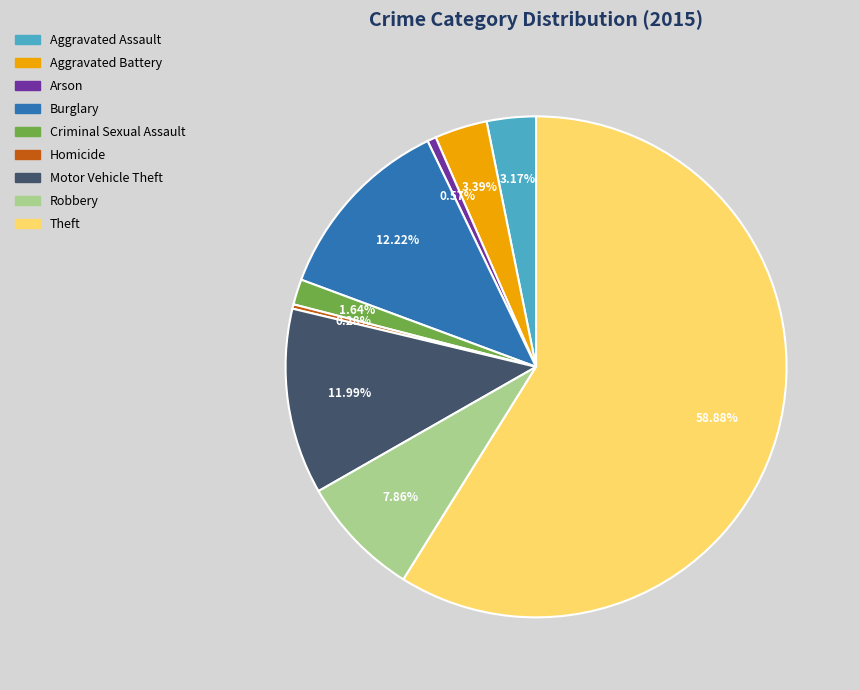

Is it true that Aggravated Assault is 3% of the pie?

True